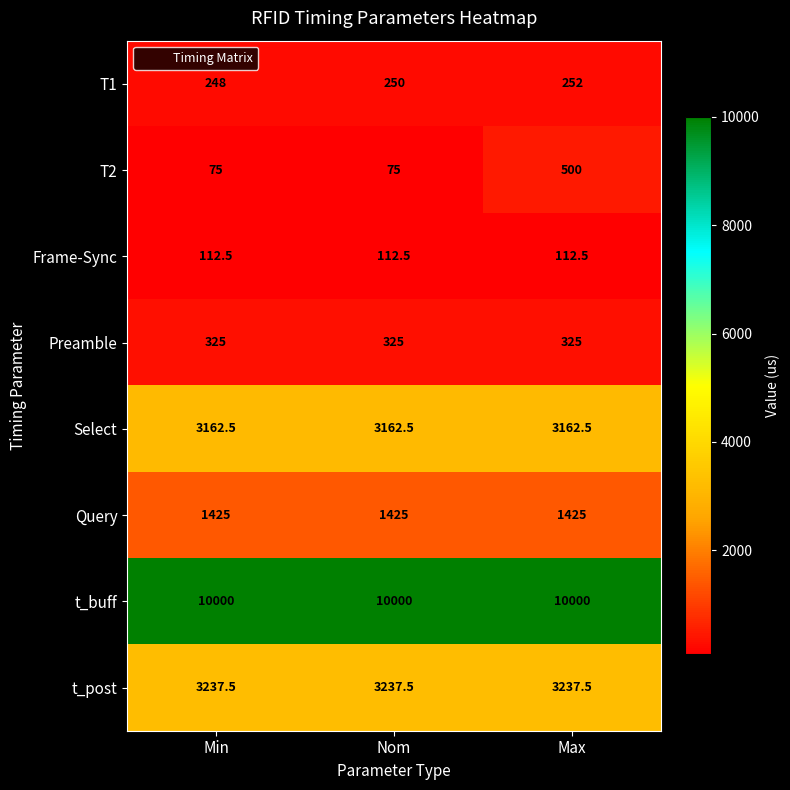

Rank the series at Min from lowest to highest value.

T2, Frame-Sync, T1, Preamble, Query, Select, t_post, t_buff